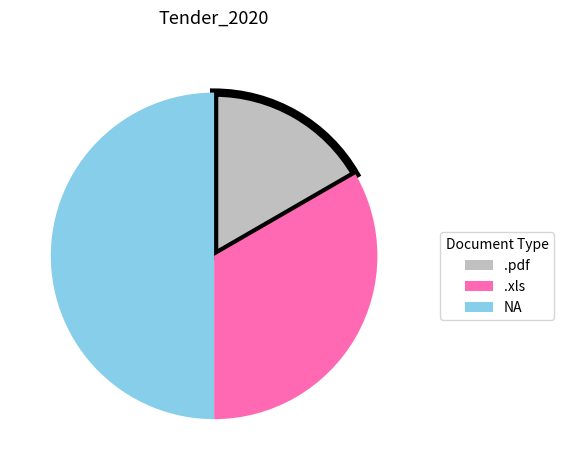

The .pdf slice represents 17% of the pie. True or false?

True